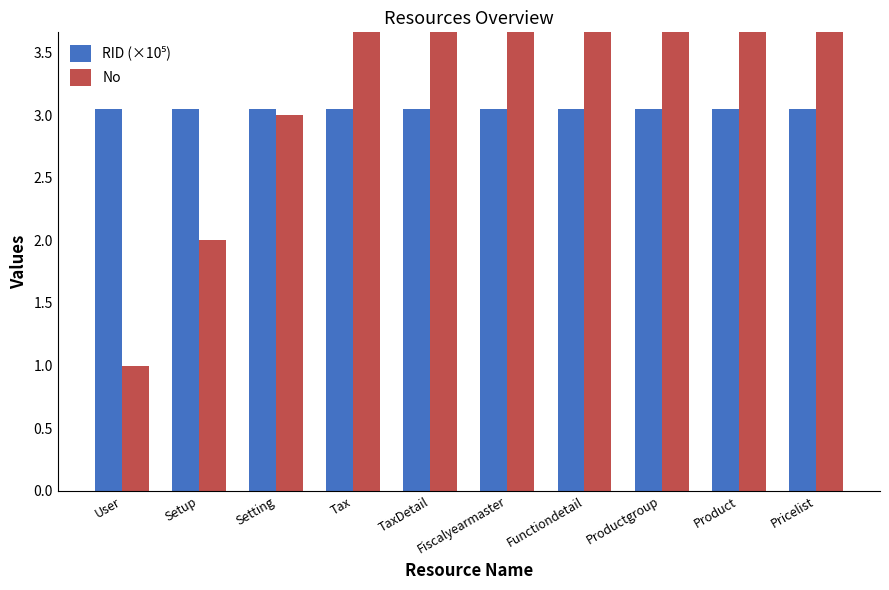

Which series has the largest total across all categories?

No